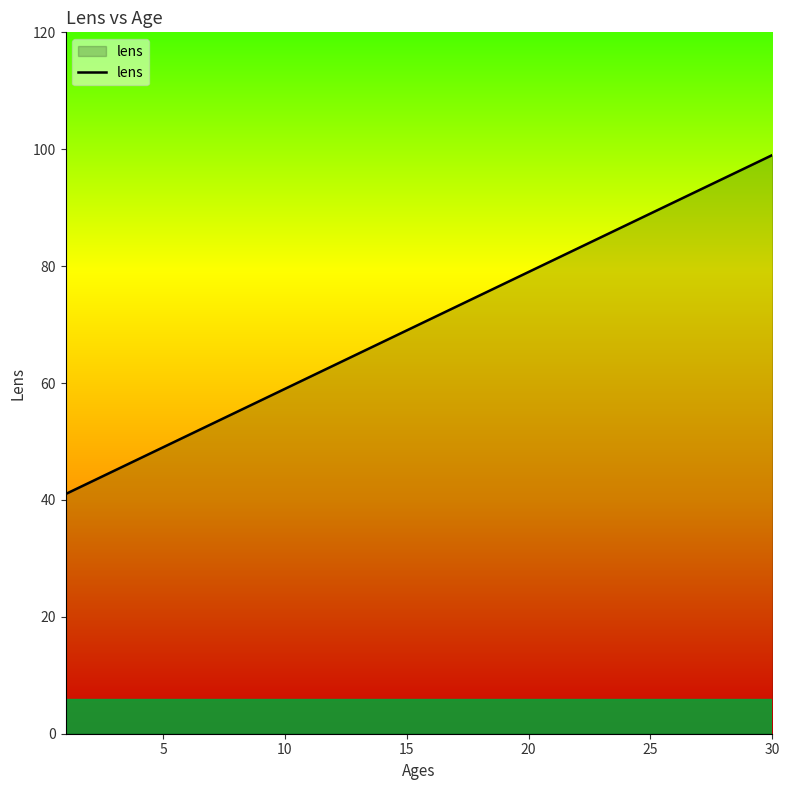

Reading left to right, list all the values displayed in this chart.

41	43	45	47	49	51	53	55	57	59	61	63	65	67	69	71	73	75	77	79	81	83	85	87	89	91	93	95	97	99